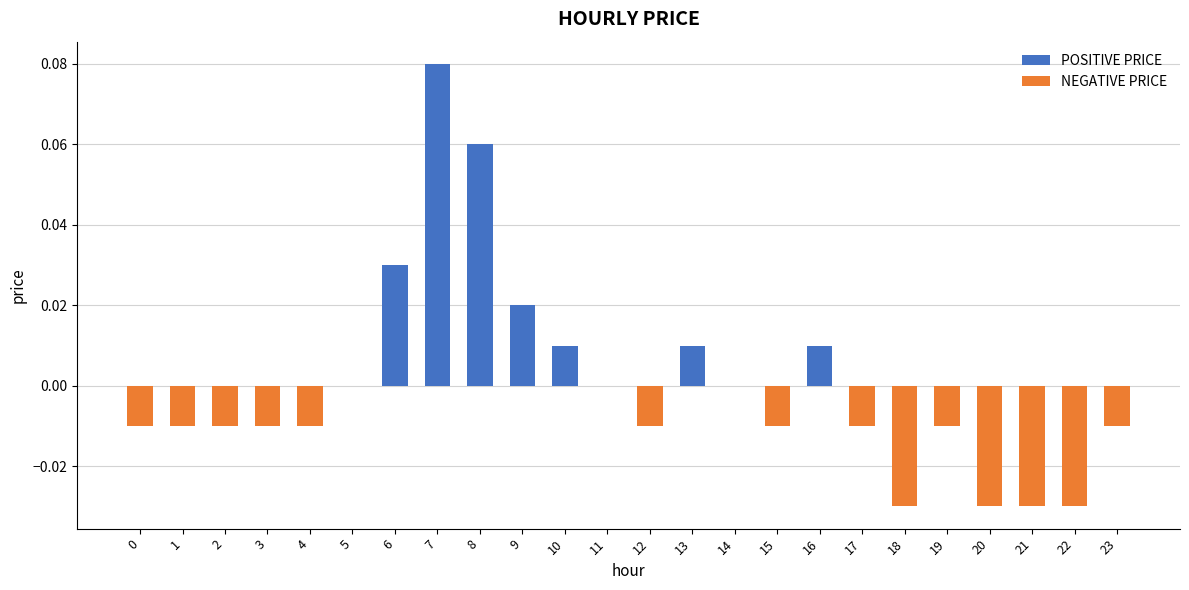

Is it true that the value at 1 is -0.0?

True